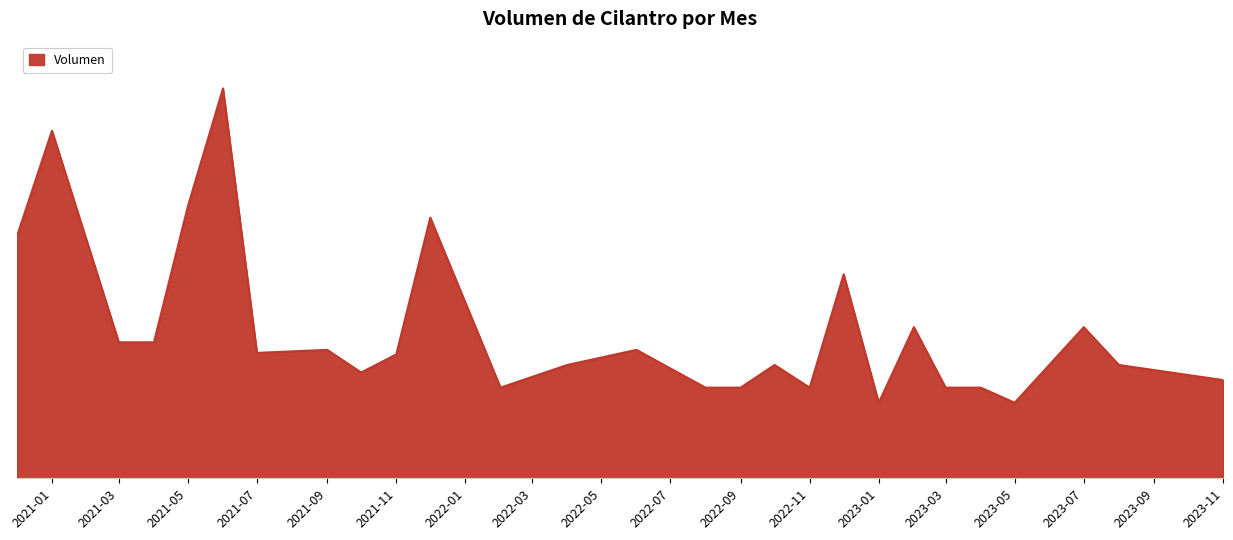

Does the chart display data point markers on the line(s)?

No